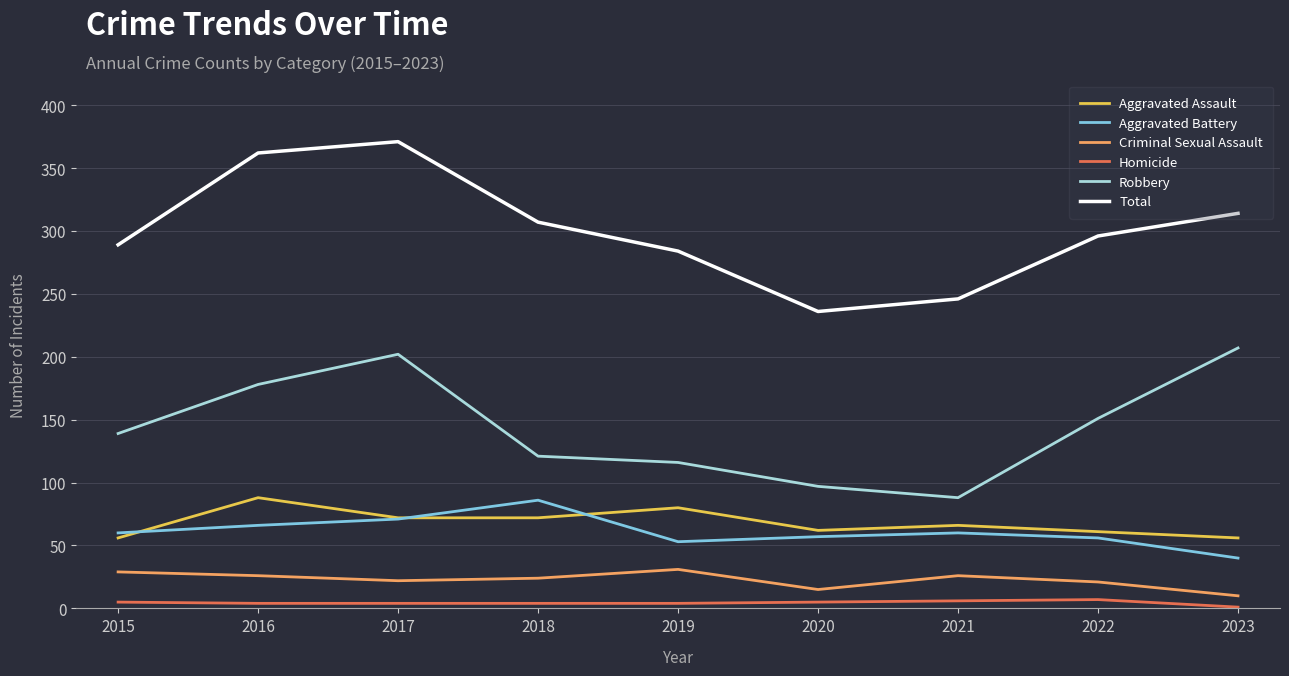

How many lines are shown in the chart?

6